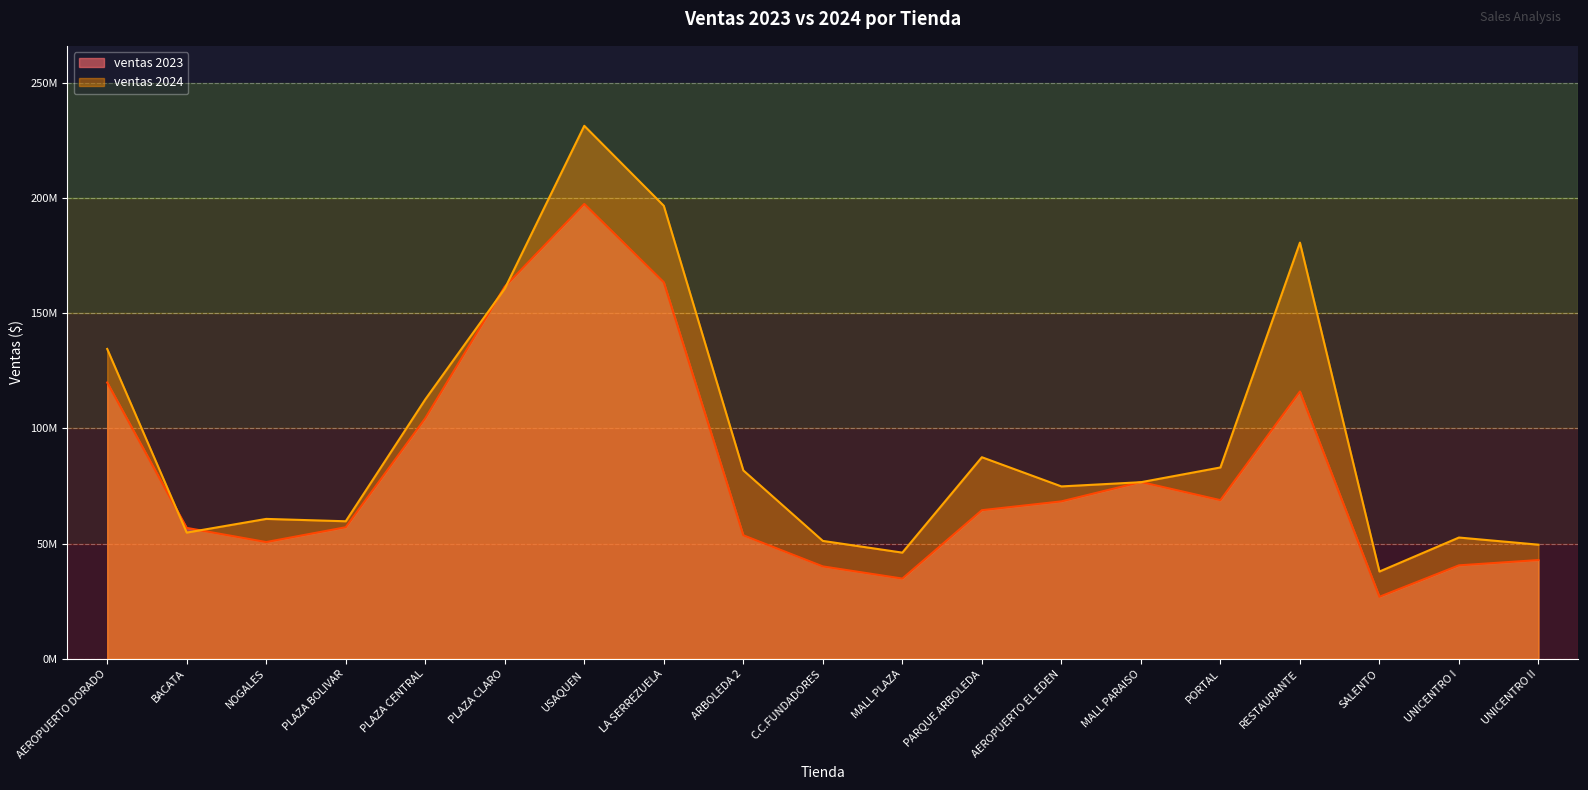

List the series in order of their peak value, highest first.

ventas 2024, ventas 2023